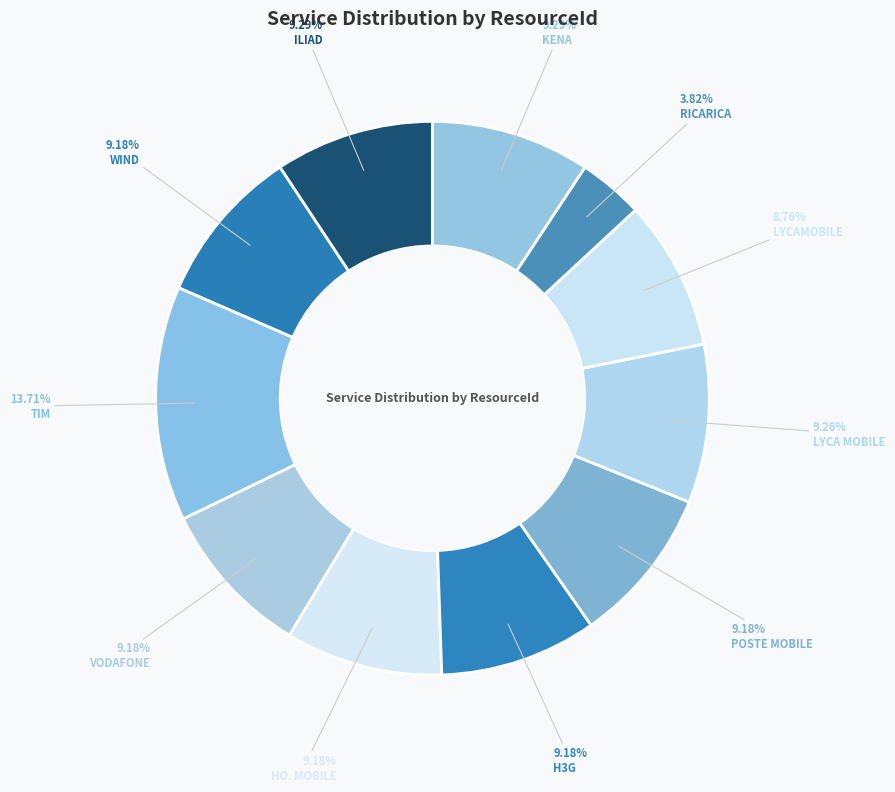

How many segments does this pie chart have?

11